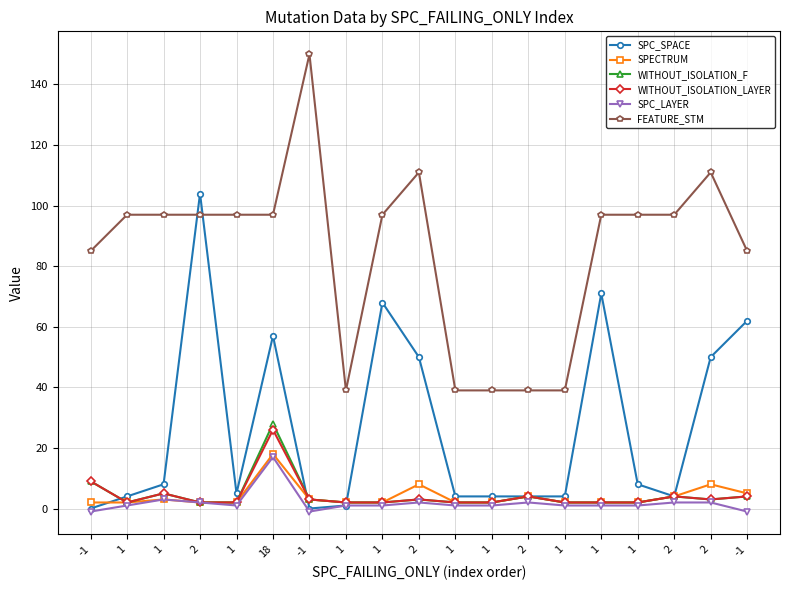

What is the difference between the maximum and second lowest values in the SPC_LAYER series?

18